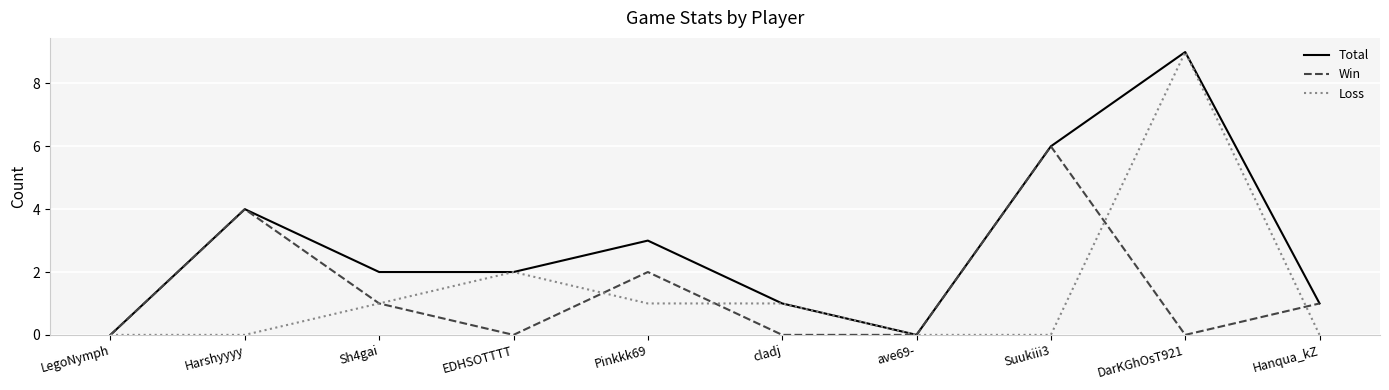

What is the highest value of the Loss series?

9